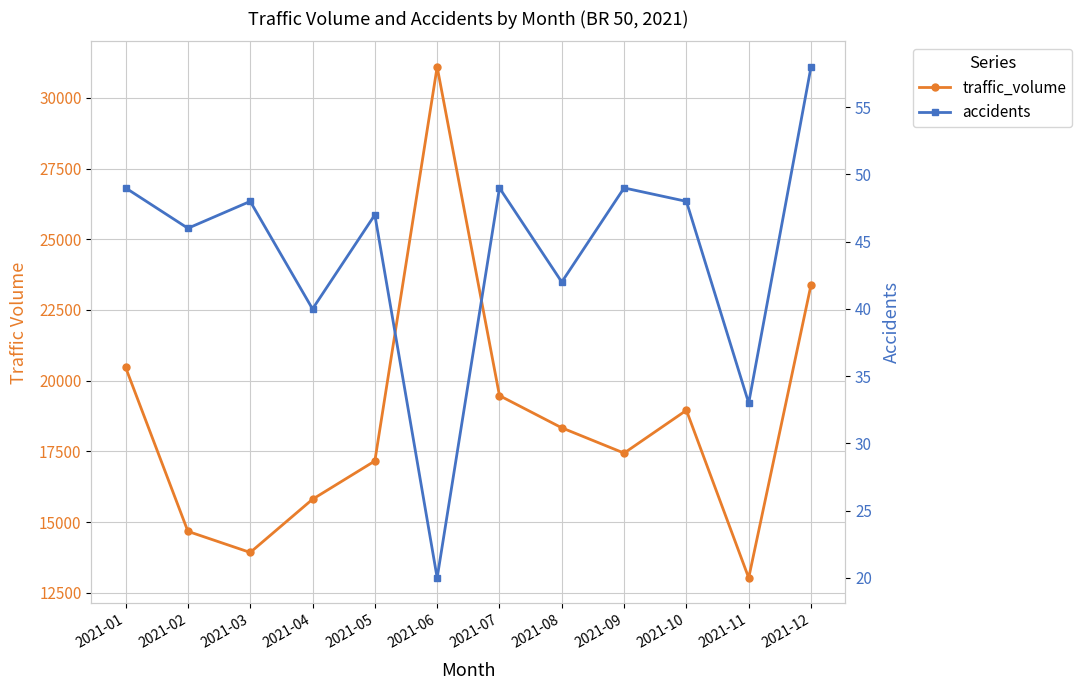

True or false: traffic_volume and accidents intersect in this chart.

False